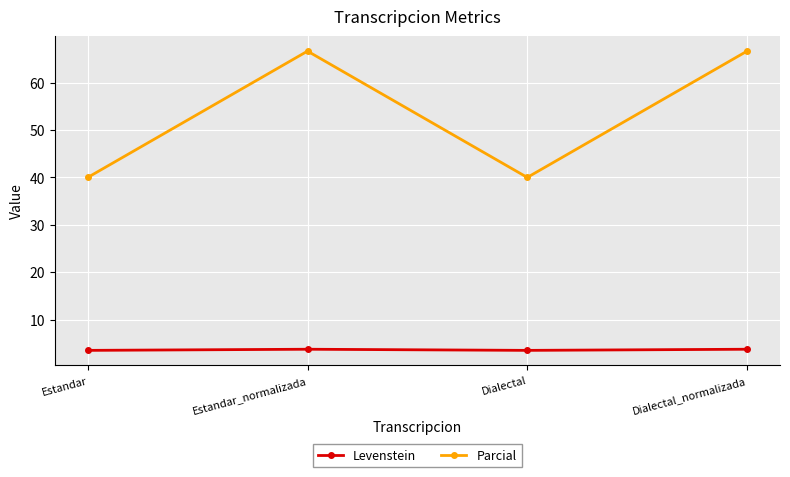

Which series has the largest total across all categories?

Parcial